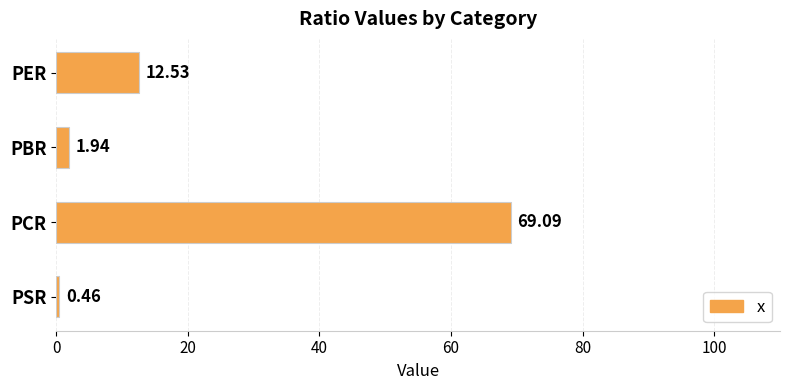

Which has a higher value, PSR or PCR?

PCR